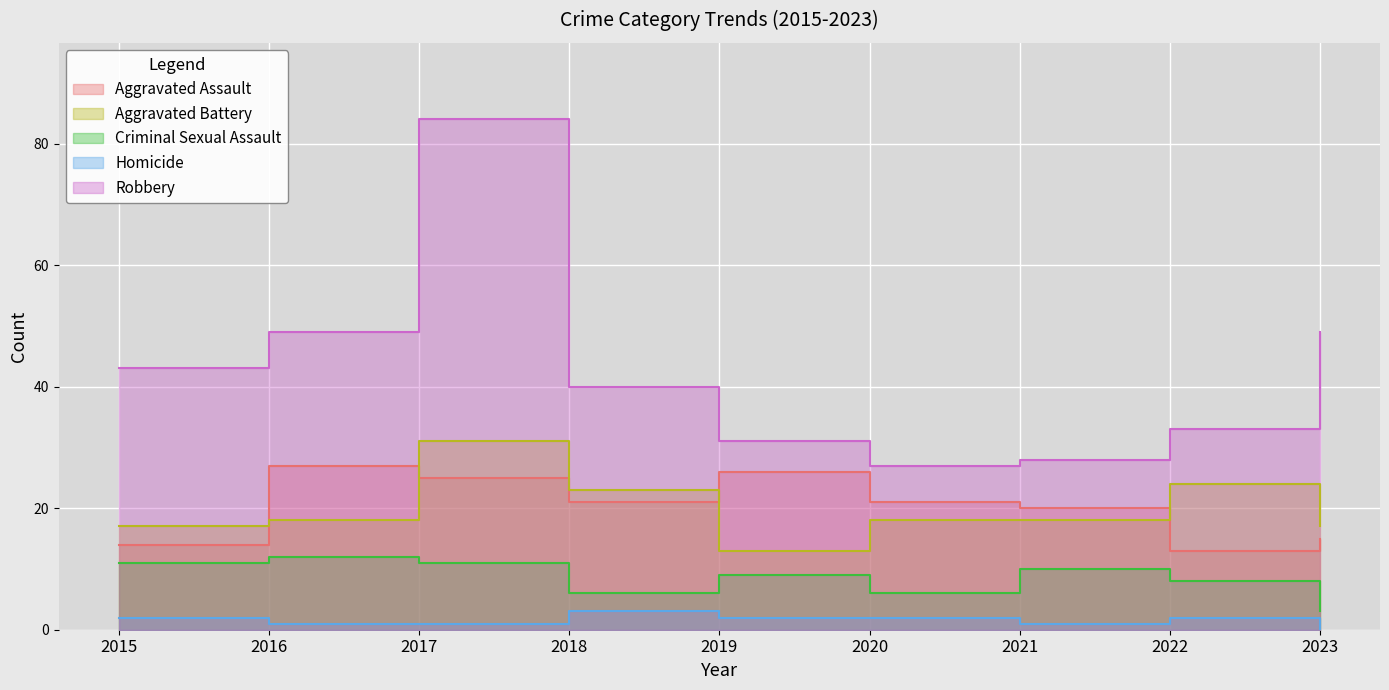

Which category has the highest value in the Aggravated Assault series?

2016